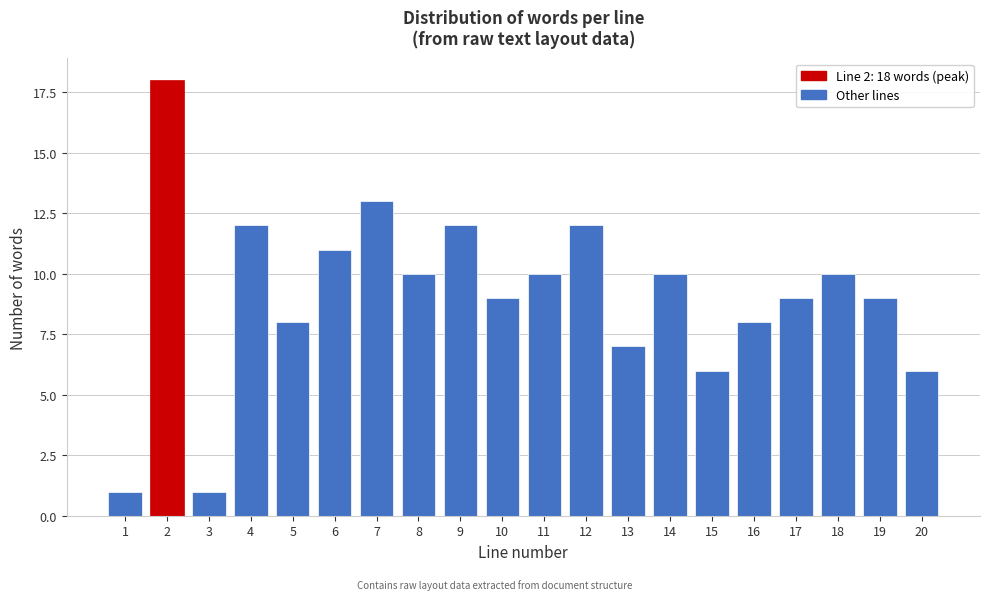

Reading right to left, transcribe all the data shown in this chart.

20=6	19=9	18=10	17=9	16=8	15=6	14=10	13=7	12=12	11=10	10=9	9=12	8=10	7=13	6=11	5=8	4=12	3=1	2=18	1=1